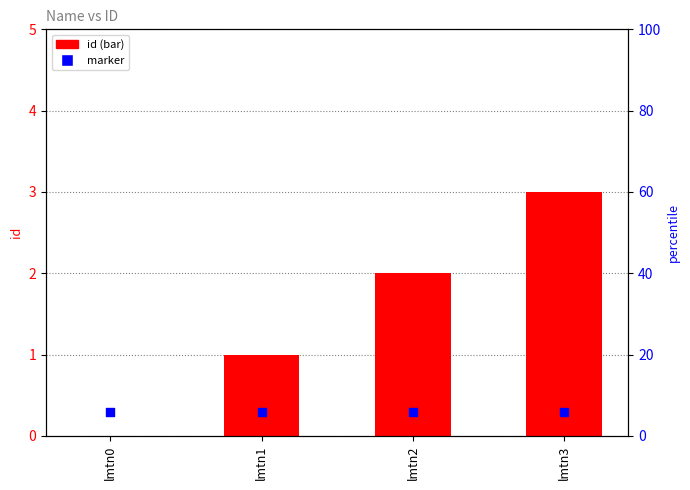

What are all the series names shown in the legend?

id, marker